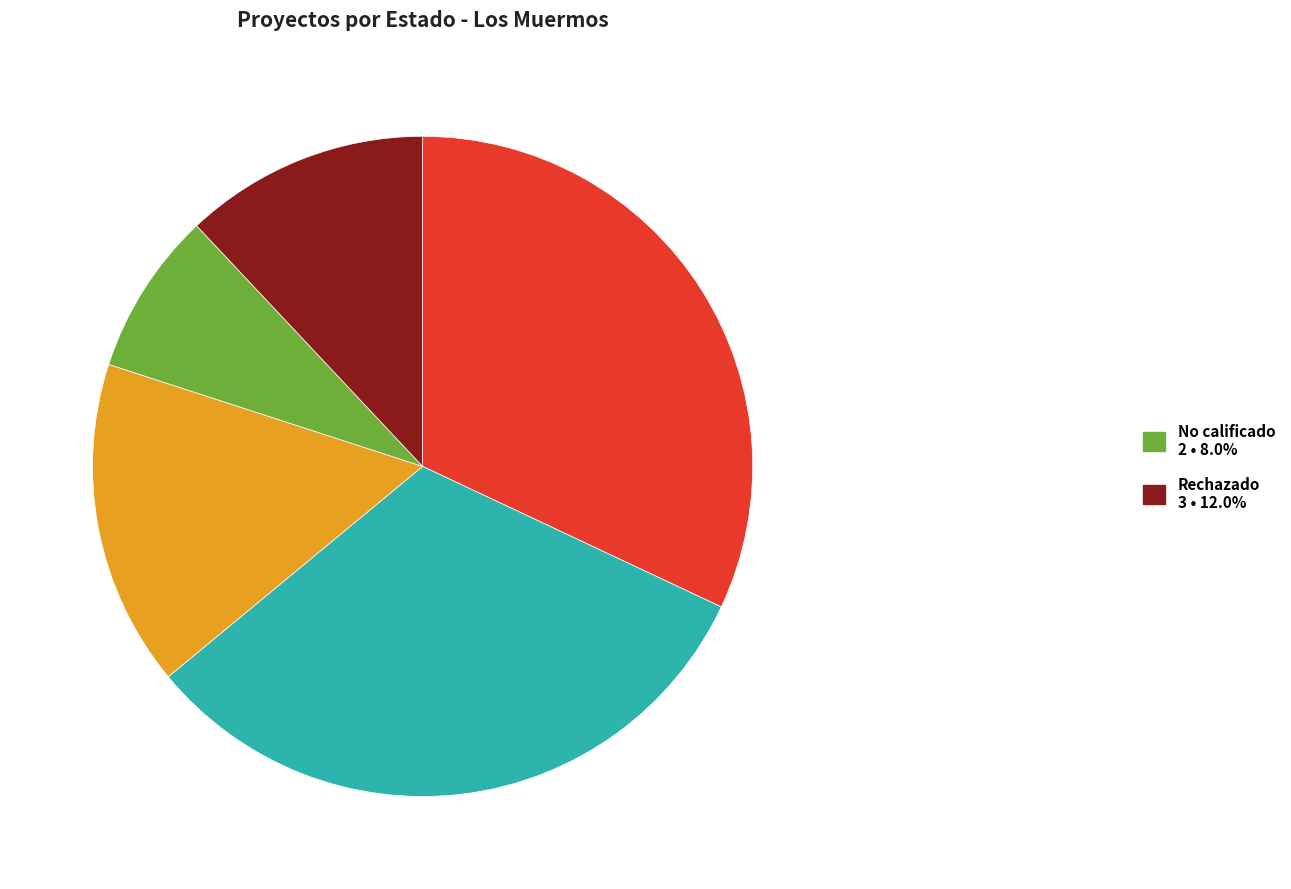

Is there any slice that represents more than half of the pie?

No